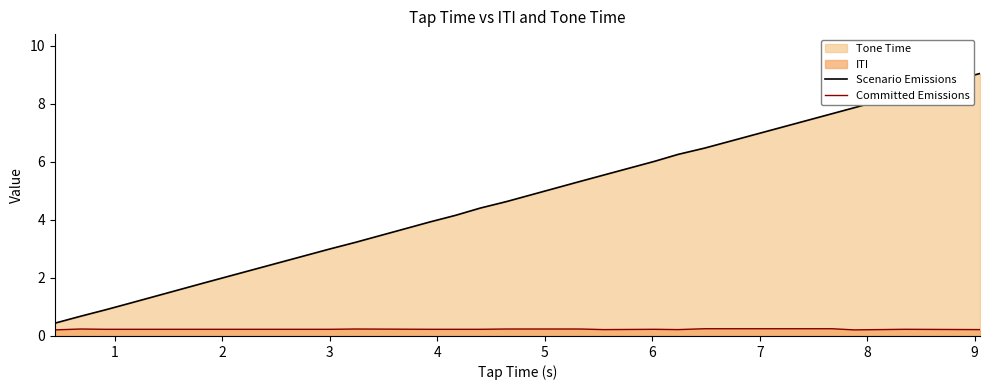

List the series in order of their peak value, lowest first.

Committed Emissions, Scenario Emissions